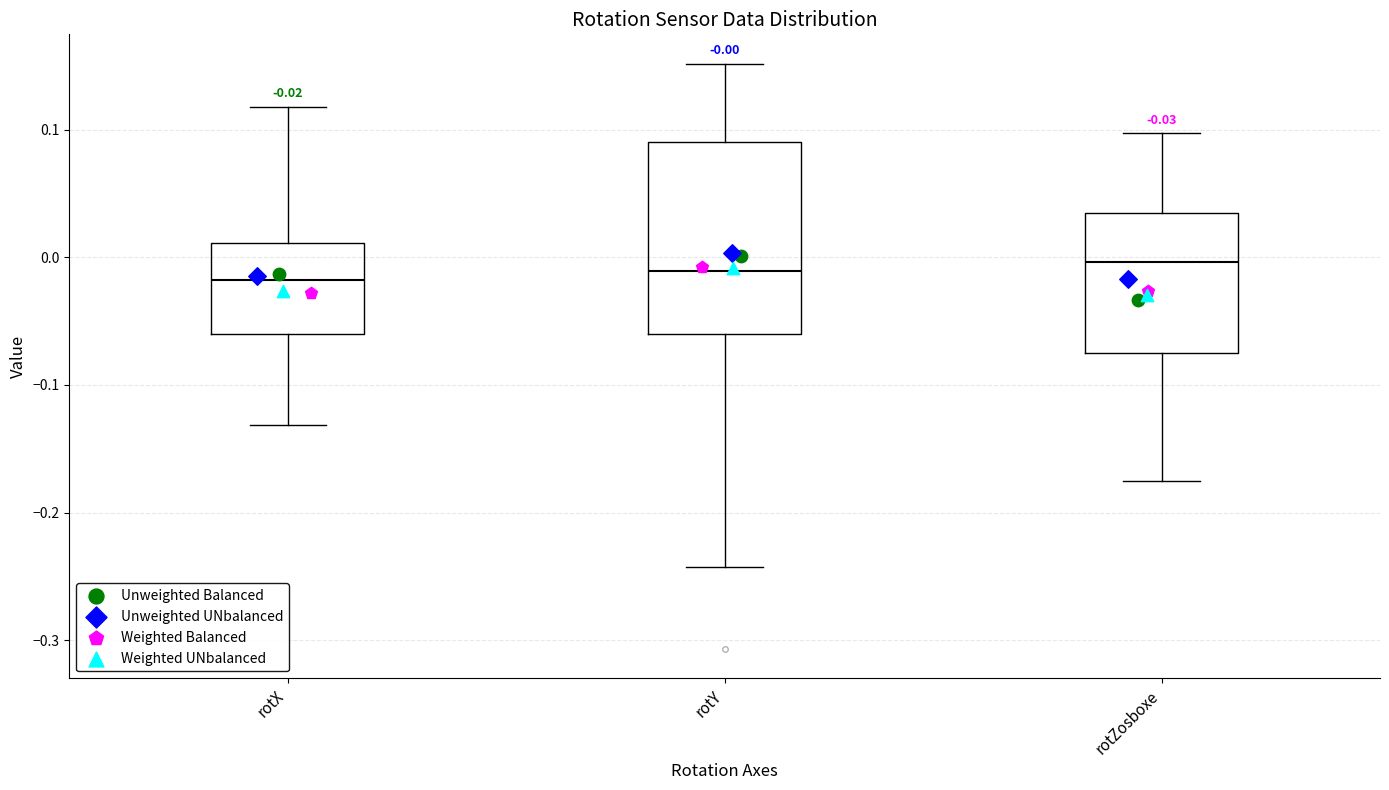

Comparing the boxes themselves (not the whiskers), which one is the tallest?

rotY